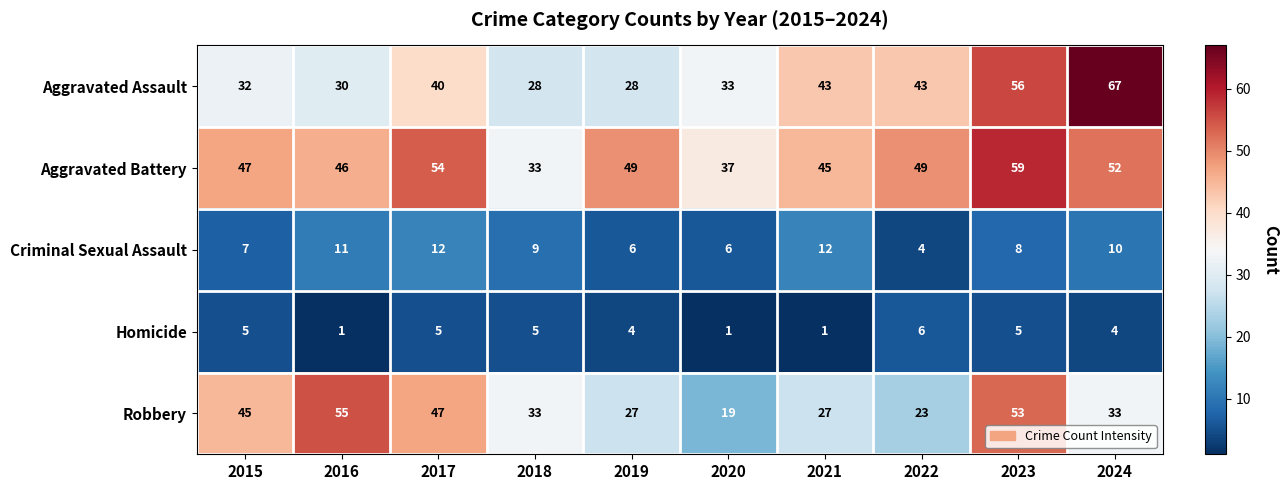

Is the value of Criminal Sexual Assault at 2015 greater than the value of Robbery at 2017?

No